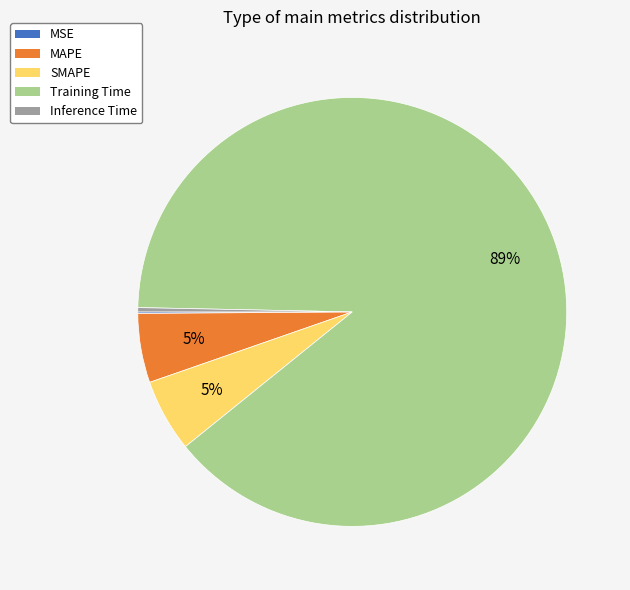

True or false: Inference Time accounts for 0% of the total.

True